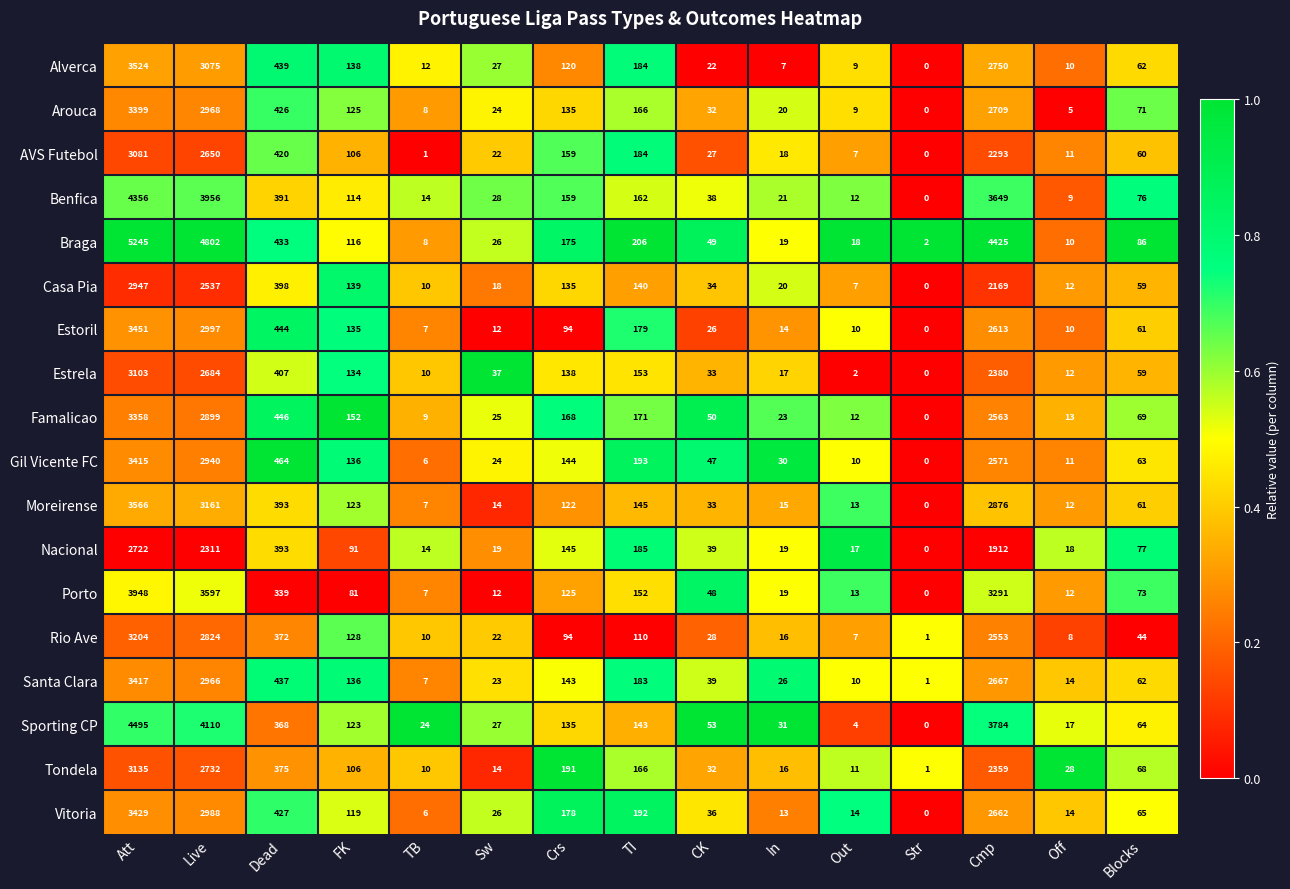

What is the difference between the Vitoria values at Dead and CK?

391